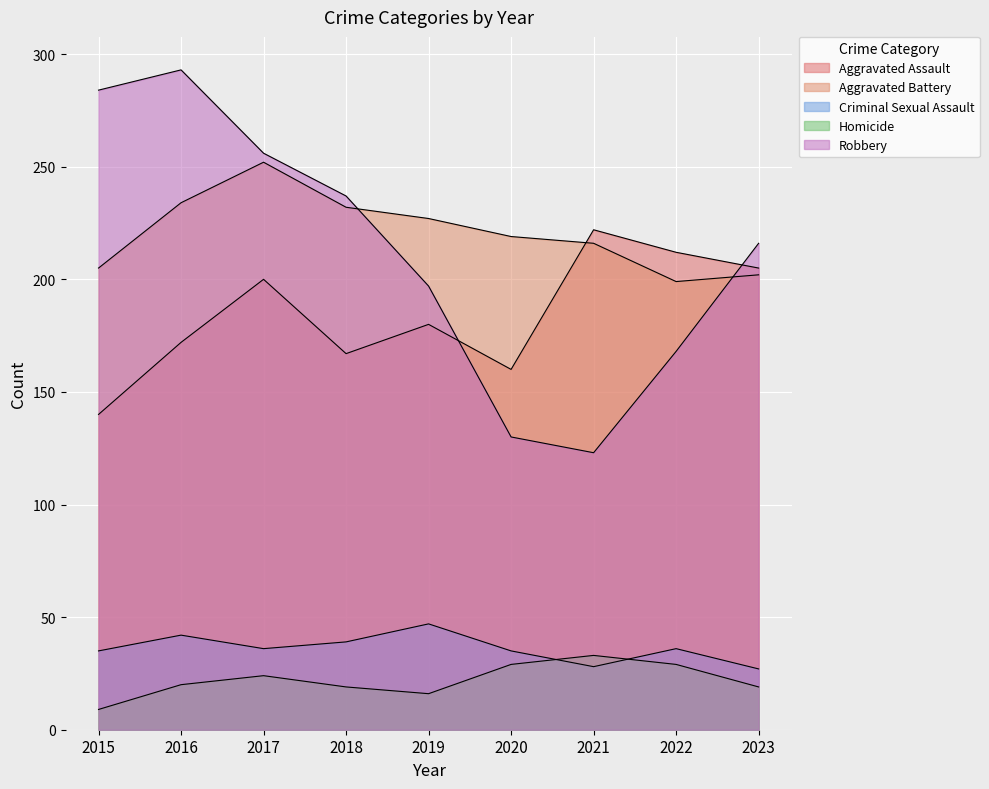

Where does the Aggravated Battery series first go above 219?

2016